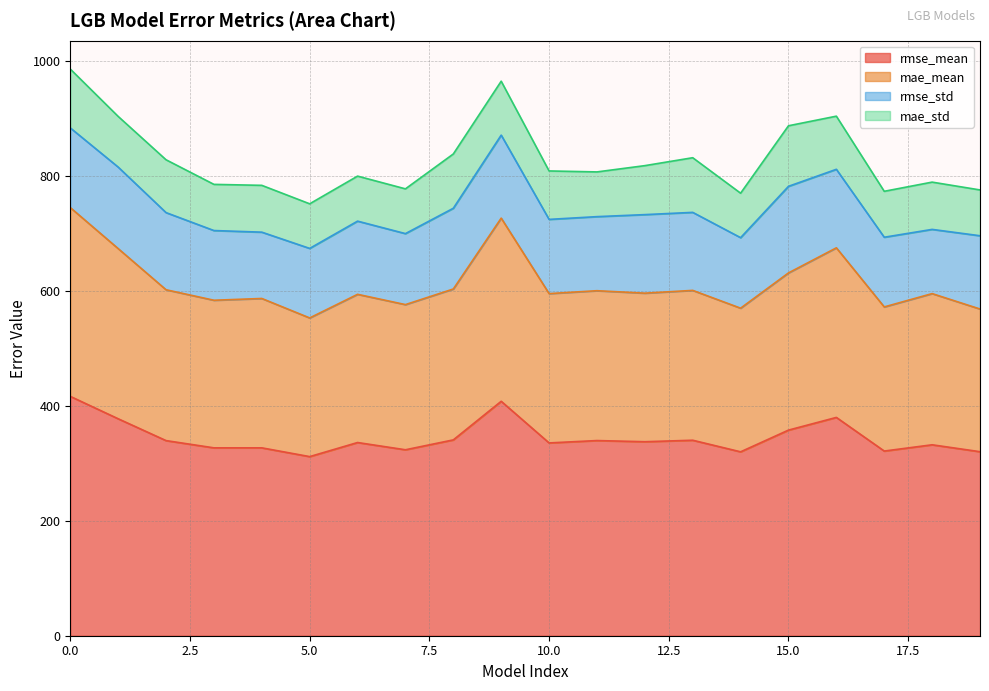

What is the maximum value for rmse_mean?

416.3